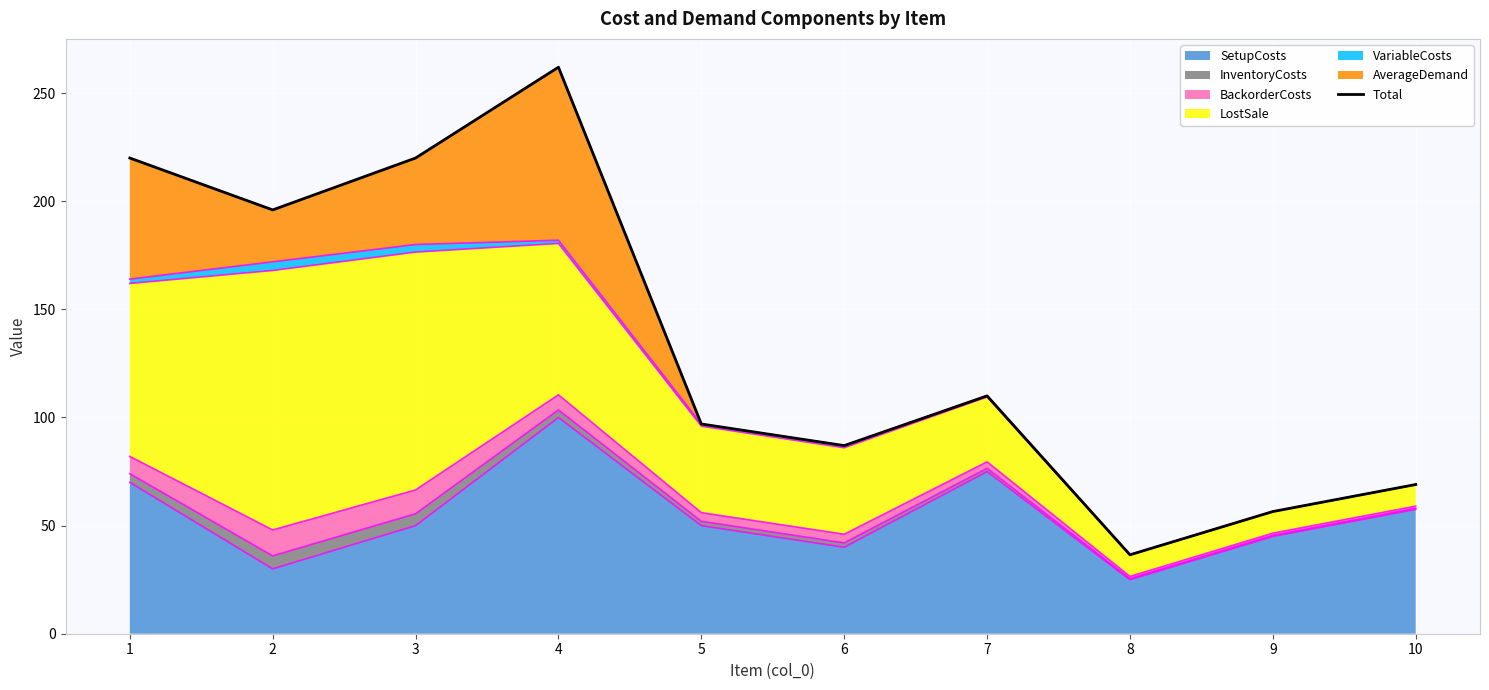

True or false: the data has more than 0 interior local peaks.

True